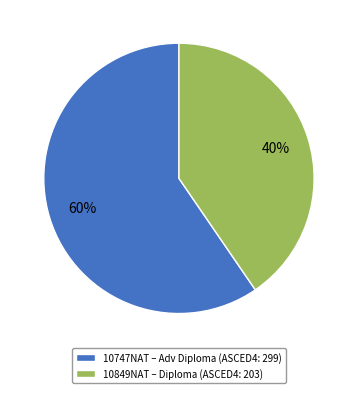

Which slice is the smallest?

10849NAT – Diploma (ASCED4: 203)